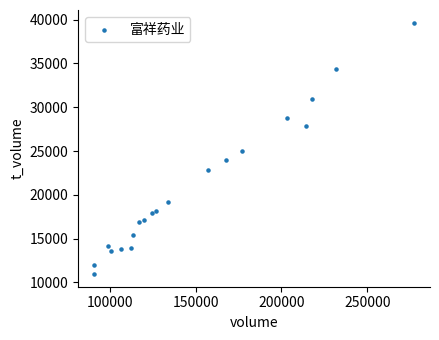

What is the range of X values (max minus min)?

186498